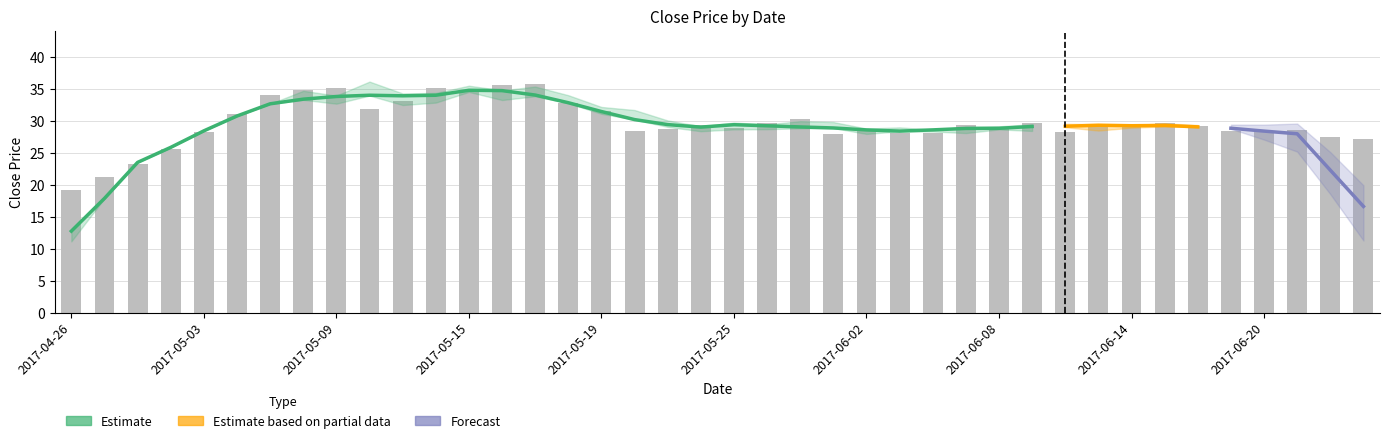

Read the low value at 28.

28.5